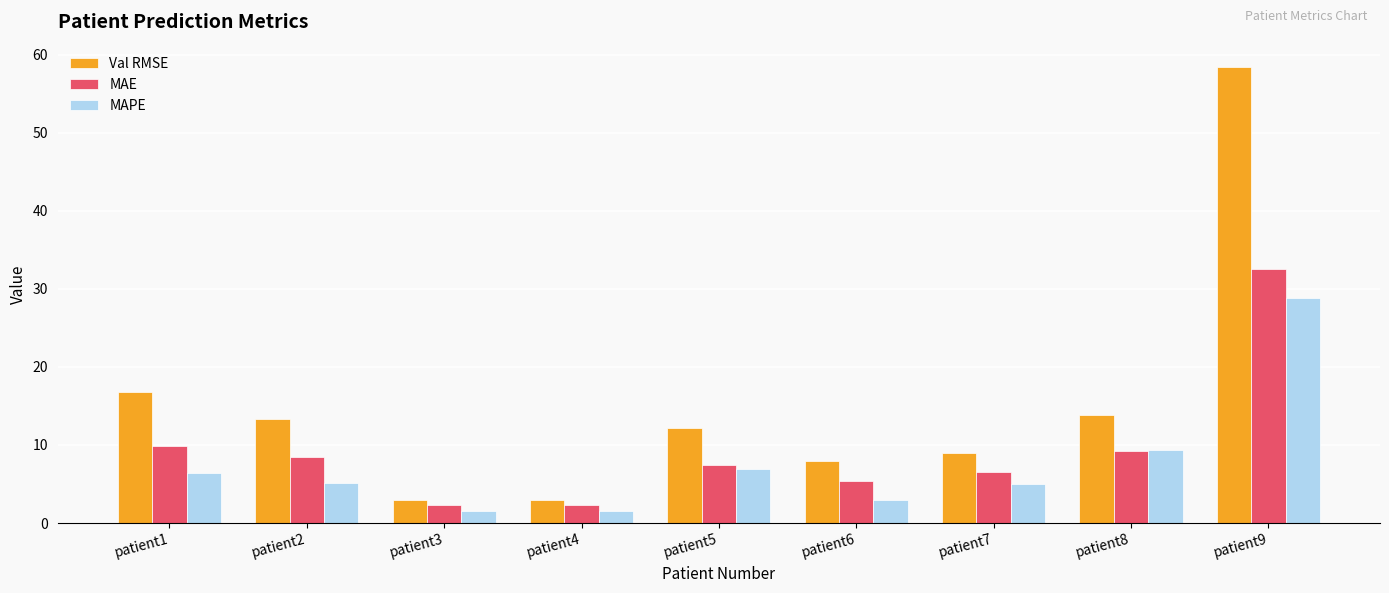

The value of MAPE at patient9 is 28.8. True or false?

True